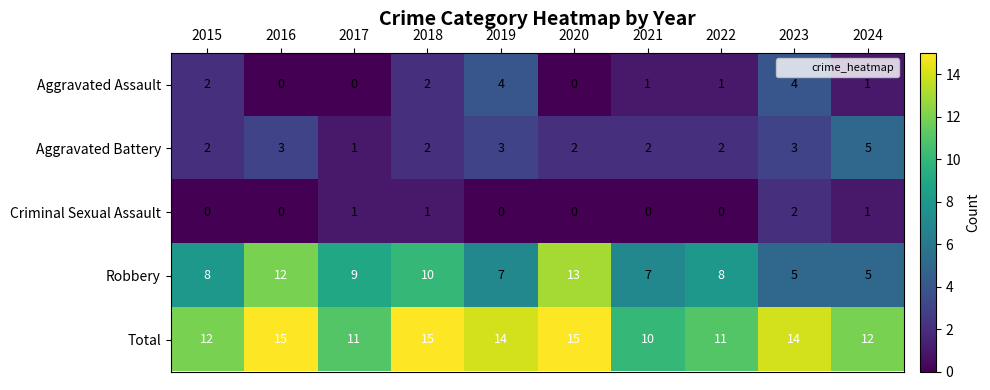

What is the greatest value displayed?

15